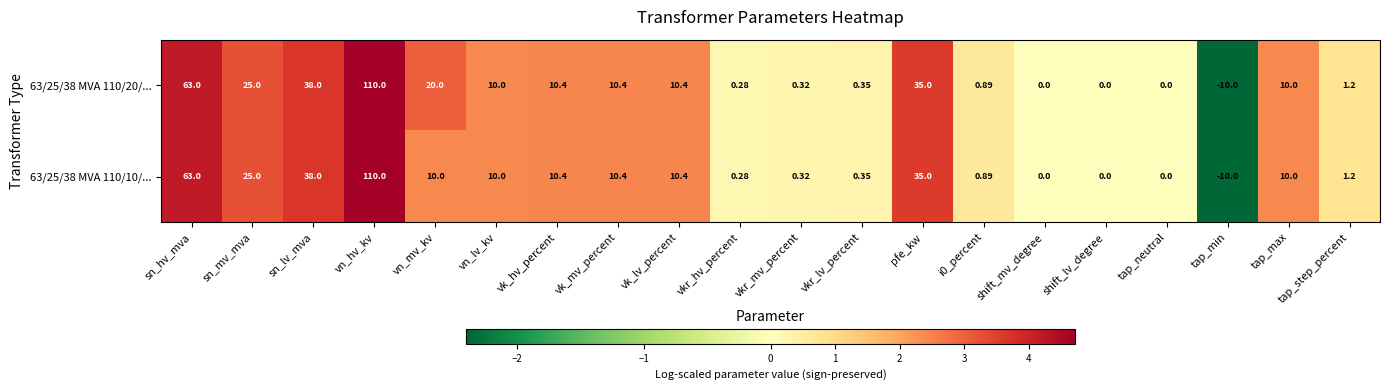

Is the value of 63/25/38 MVA 110/10/... at vkr_hv_percent greater than the value of 63/25/38 MVA 110/20/... at vn_hv_kv?

No